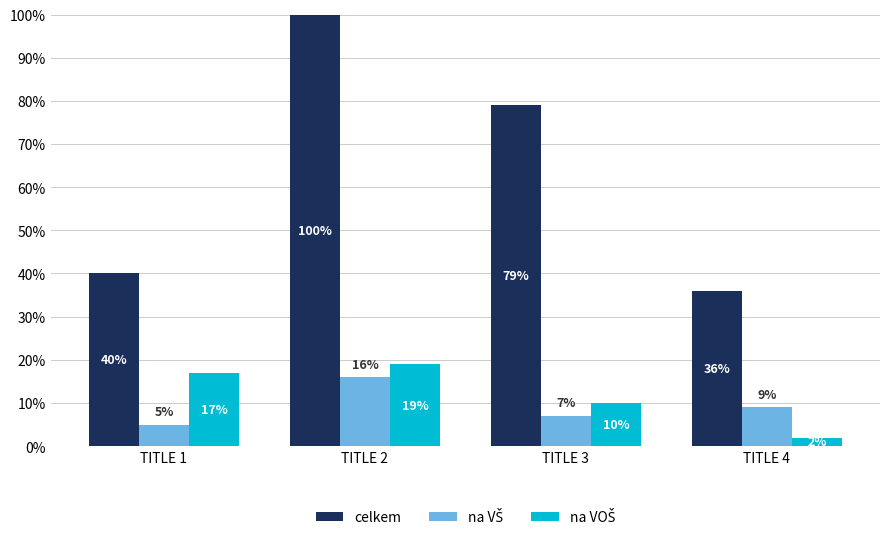

What value does the celkem series have at TITLE 3?

79